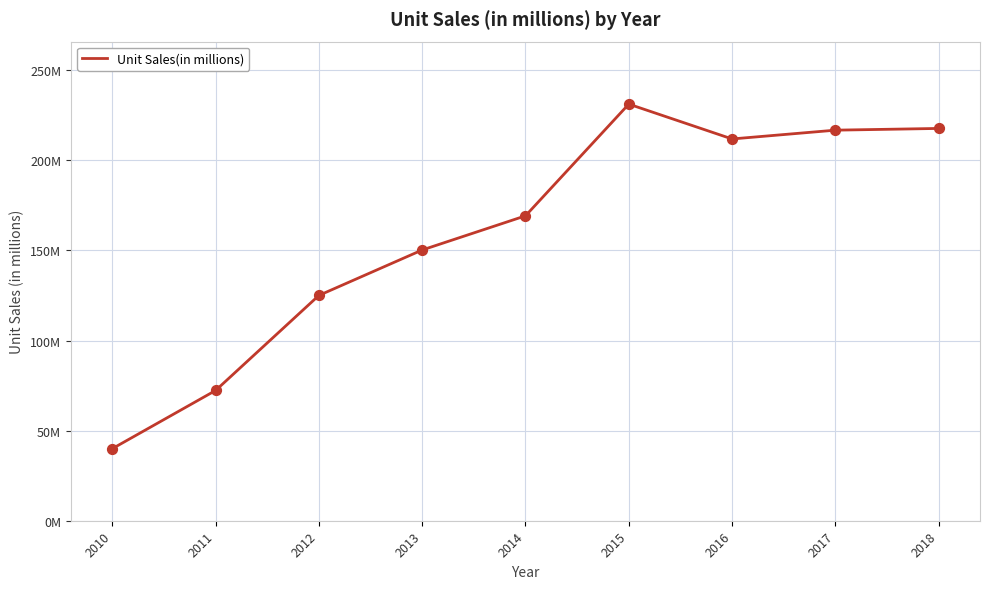

Which has a higher value, 2016 or 2015?

2015